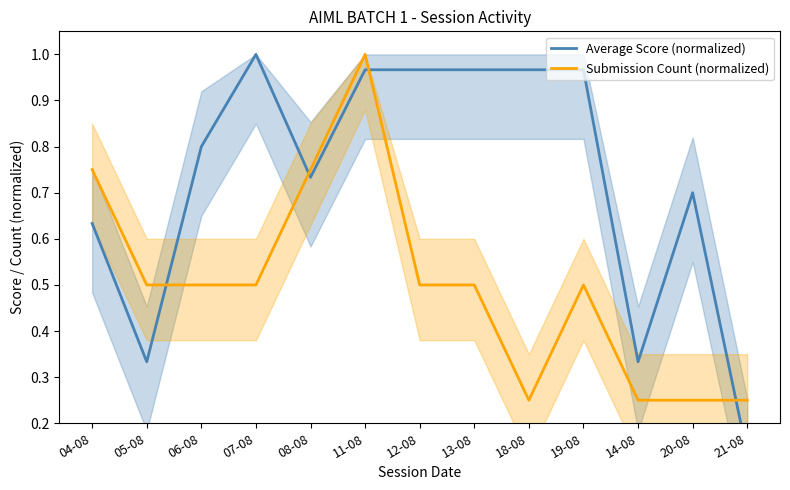

At which category is the sum across all series the highest?

11-08